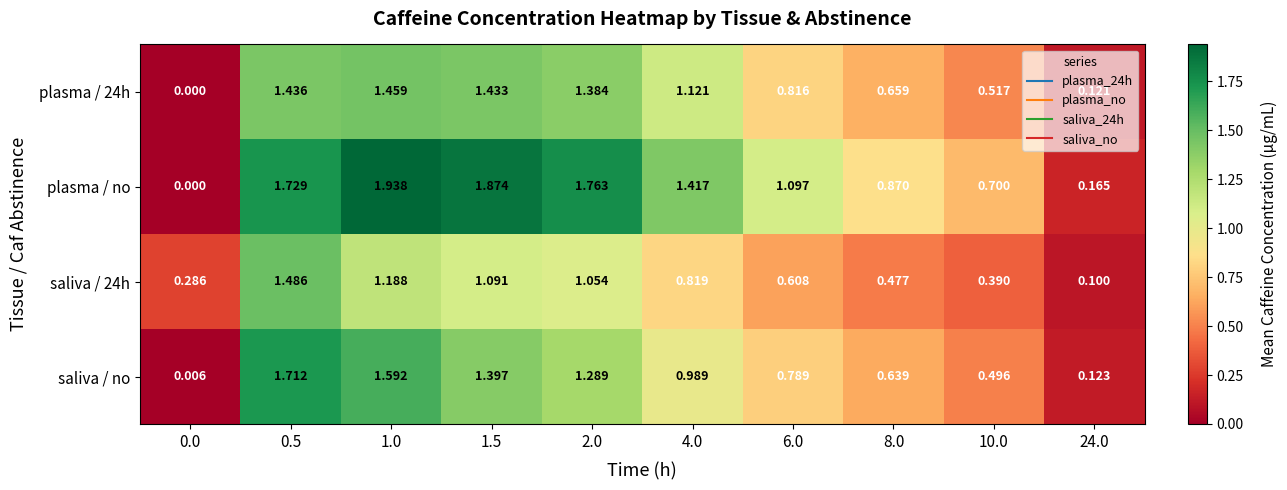

Which series has the widest spread of values?

plasma / no